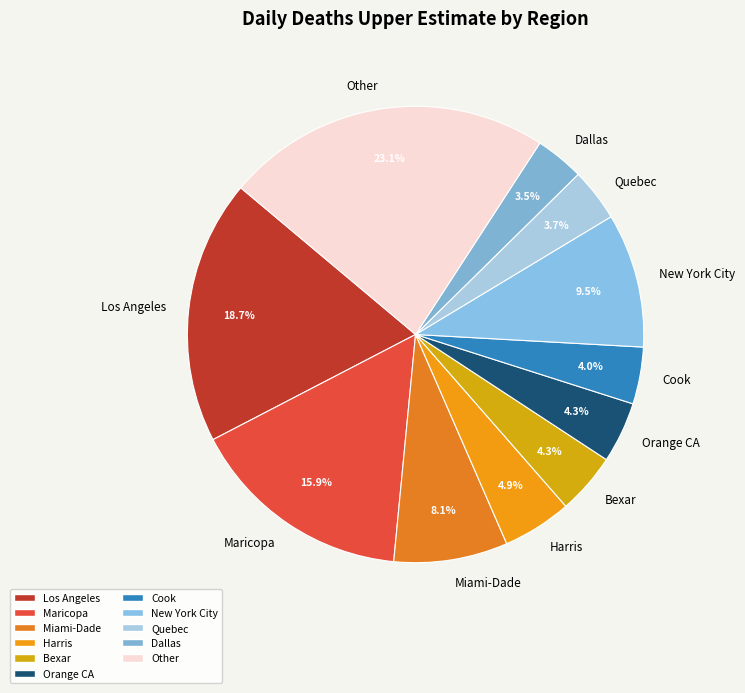

Which slice is the largest?

Other